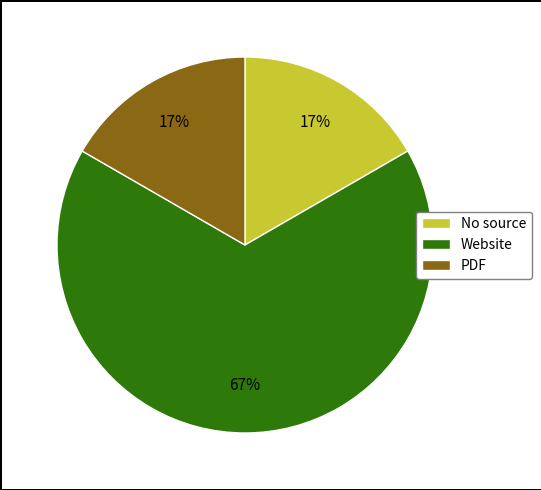

Which category has the biggest portion of the pie?

Website